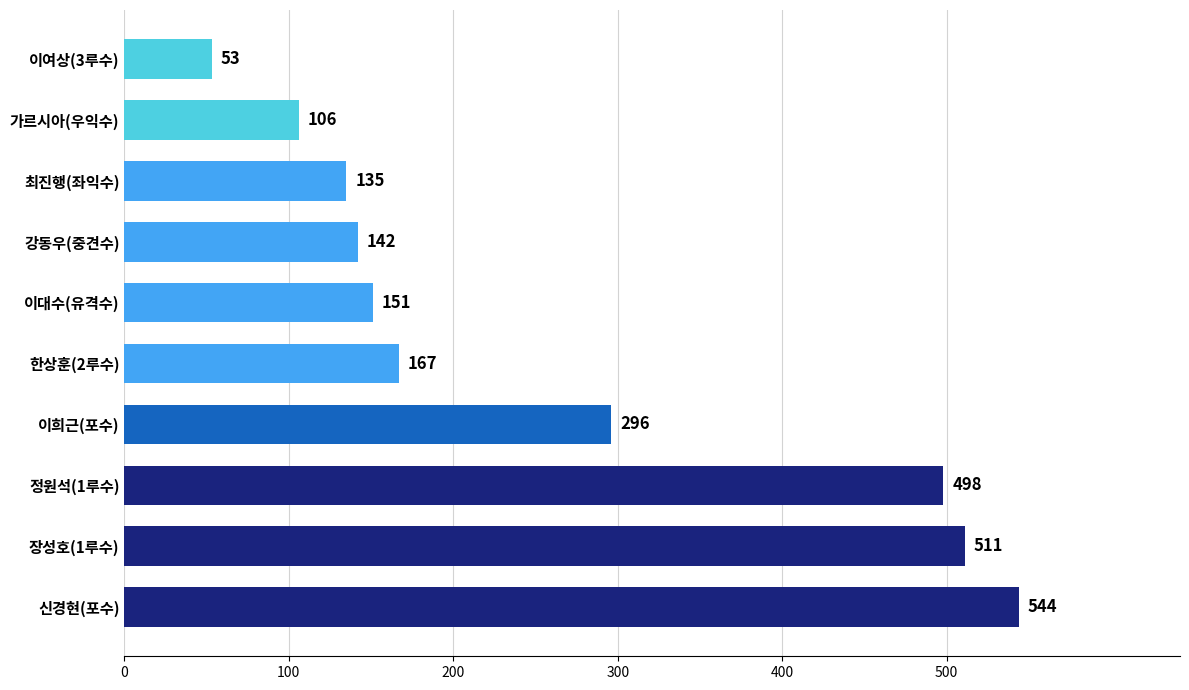

Reading bottom to top, transcribe all the data shown in this chart.

544	511	498	296	167	151	142	135	106	53